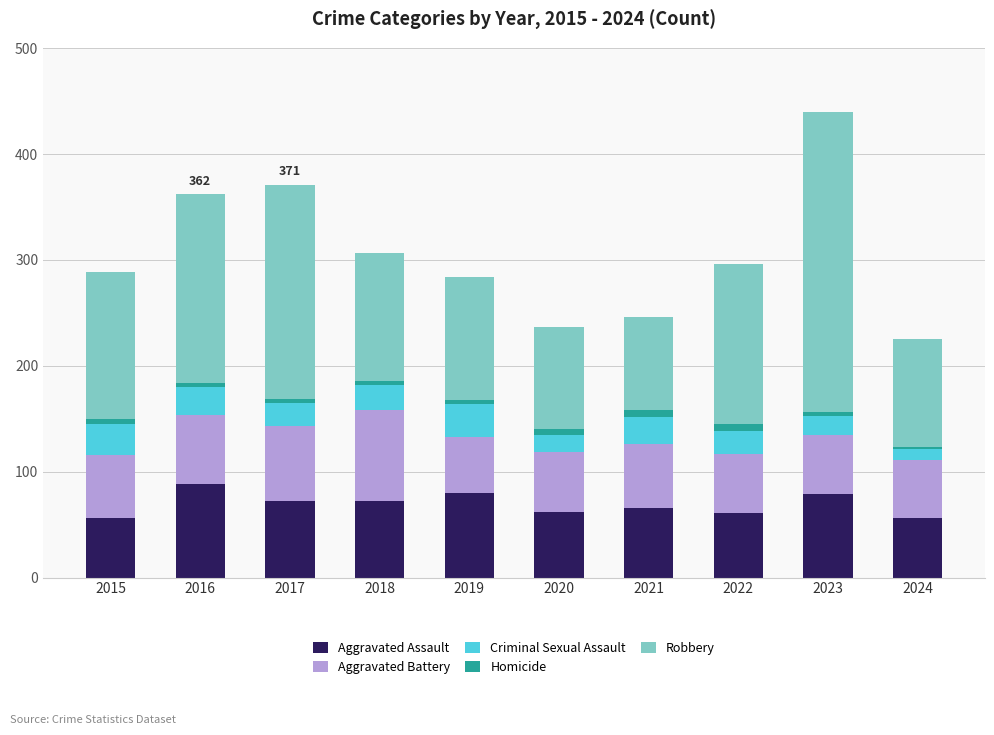

What are all the series names shown in the legend?

Aggravated Assault, Aggravated Battery, Criminal Sexual Assault, Homicide, Robbery